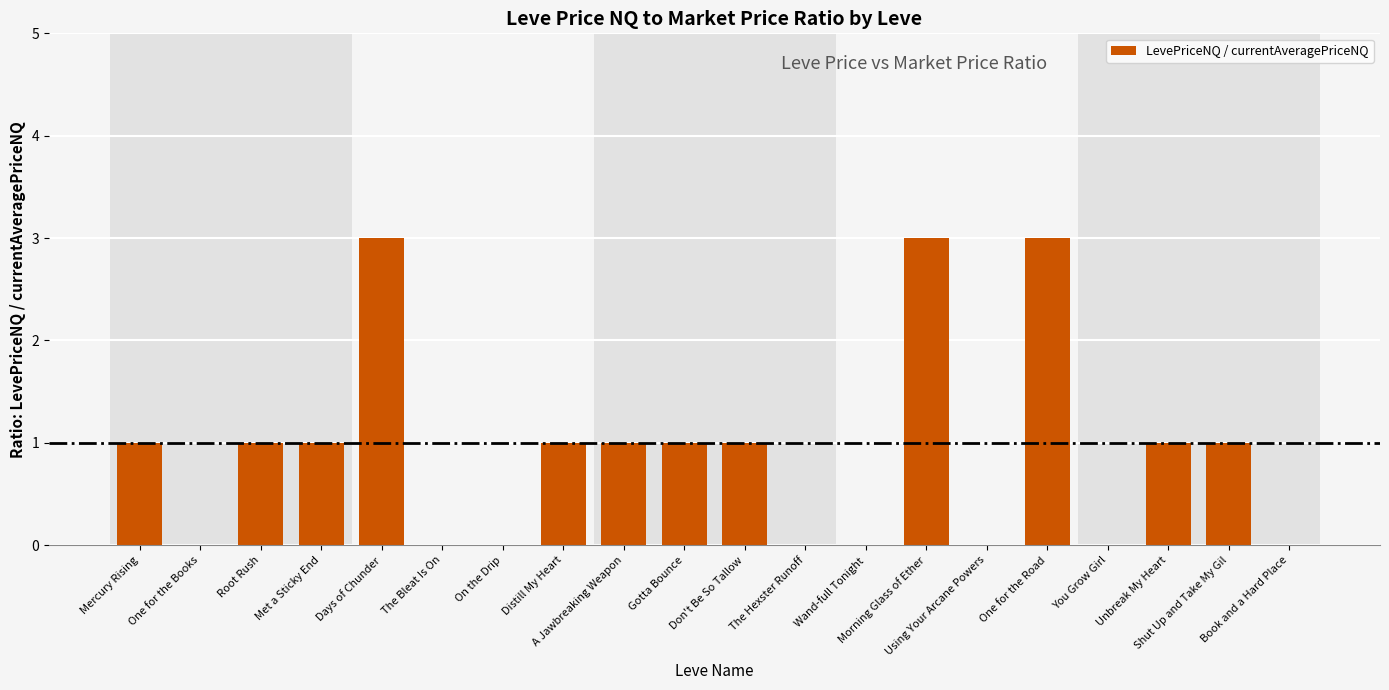

True or false: the data shows 0 at Wand-full Tonight.

True